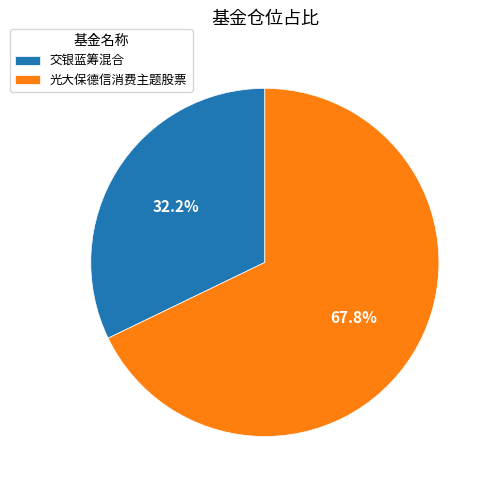

Count the number of slices in the pie.

2